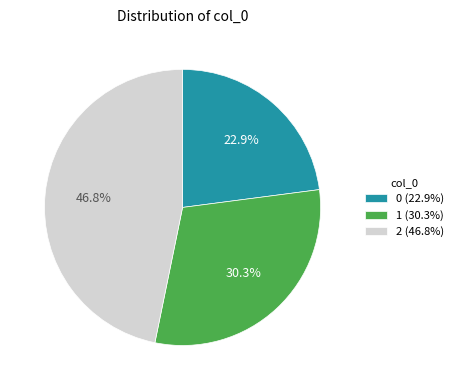

Approximately how many times larger is the value at 0 compared to 1?

0.8